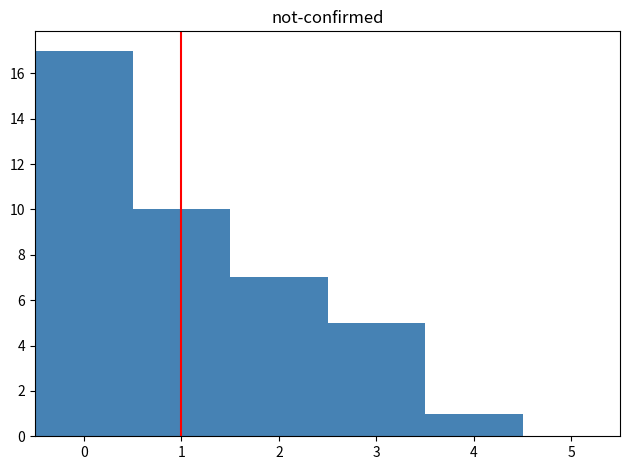

Which range on the x-axis has the tallest bar?

-0.5 to 0.5